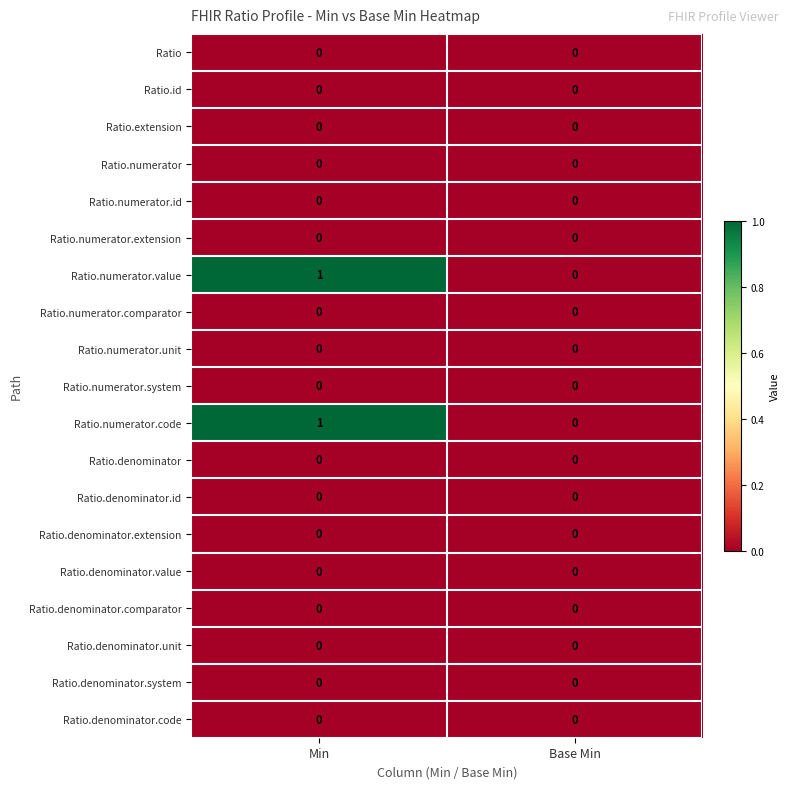

True or false: Ratio.denominator.value has a value of 0 at Min.

True